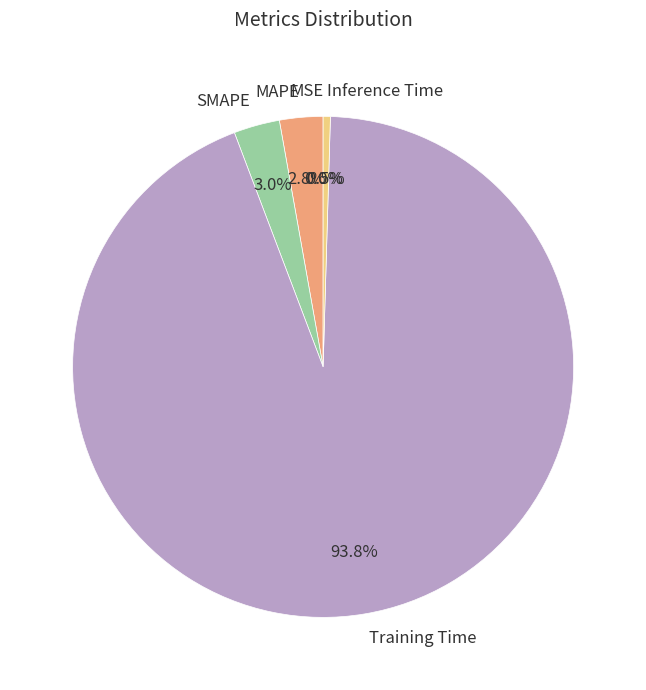

How many segments does this pie chart have?

5